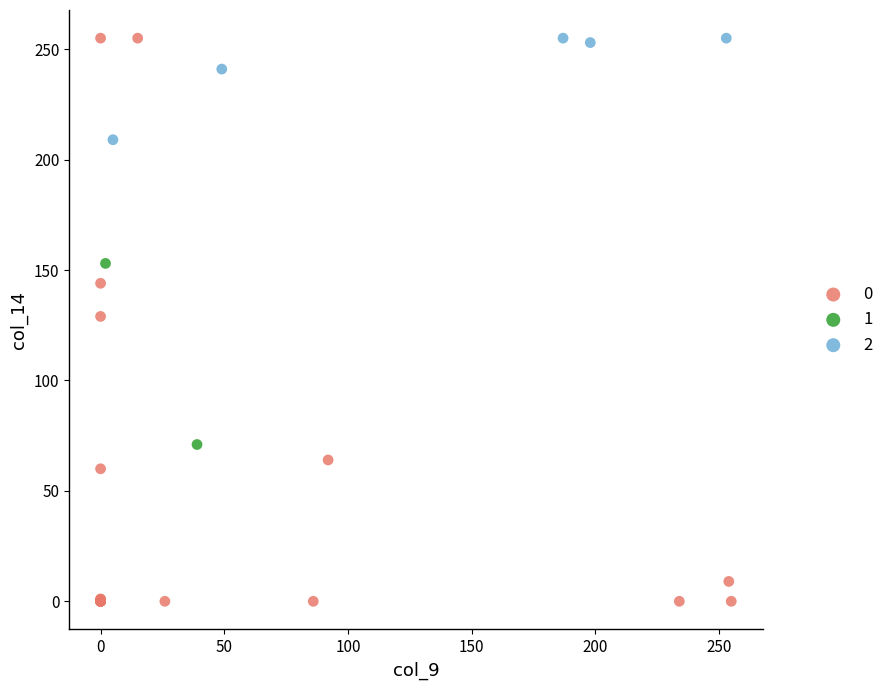

Which series has the largest Y range (max minus min)?

0